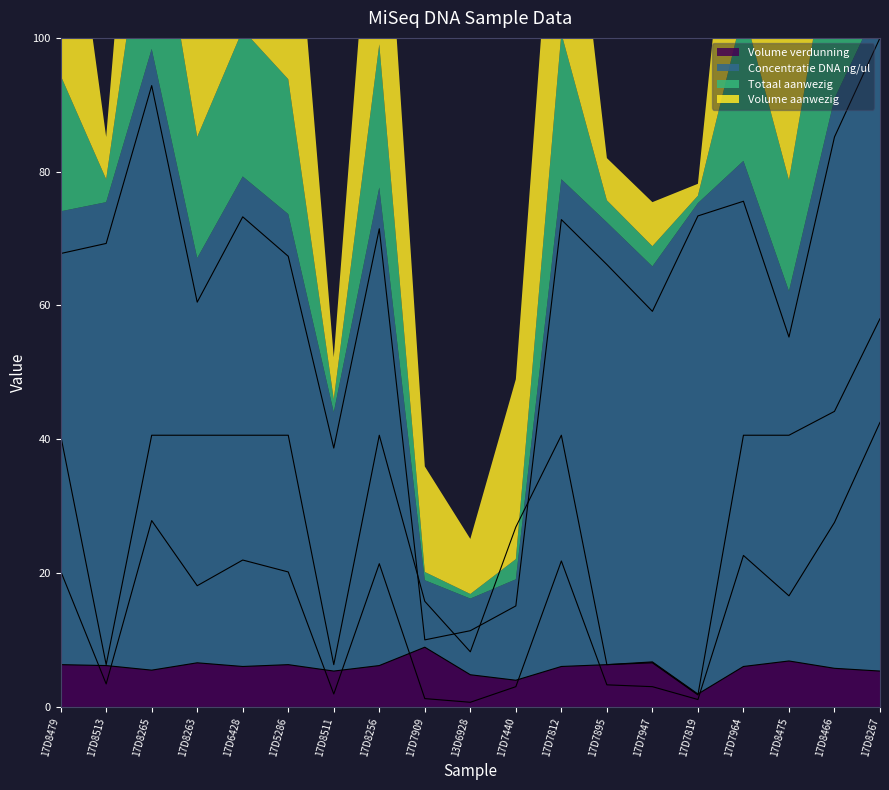

Reading left to right, extract all data points from this chart.

Volume verdunning: 6.3	6.2	5.5	6.6	6.0	6.3	5.3	6.2	8.9	4.8	4.0	6.0	6.3	6.7	1.9	6.0	6.9	5.8	5.3
Concentratie DNA ng/ul: 67.8	69.3	92.9	60.5	73.3	67.4	38.7	71.5	10.0	11.4	15.1	72.8	66.1	59.1	73.4	75.6	55.3	85.2	100.0
Totaal aanwezig: 20.3	3.4	27.8	18.1	21.9	20.2	1.9	21.4	1.2	0.7	3.0	21.8	3.3	3.0	1.1	22.6	16.6	27.6	42.5
Volume aanwezig: 40.6	6.3	40.6	40.6	40.6	40.6	6.3	40.6	15.8	8.2	26.9	40.6	6.3	6.6	1.8	40.6	40.6	44.2	58.0